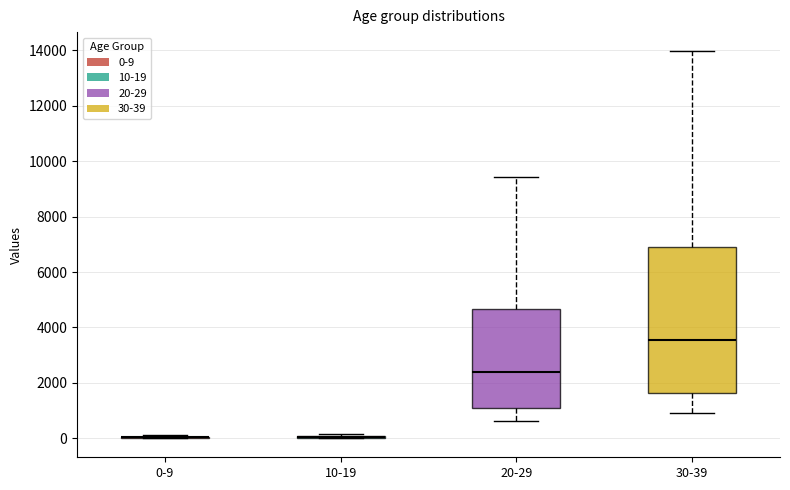

Reading left to right, read every box against the y-axis: the position of its median line, the range the box covers, and the ends of its whiskers. The values are not printed on the chart, so give them approximately, as read against the axis.

0-9: box collapsed to a line at 0, whiskers 0 to 200
10-19: box collapsed to a line at 0, whiskers 0 to 200
20-29: median 2400, box 1200 to 4600, whiskers 600 to 9400
30-39: median 3600, box 1600 to 6800, whiskers 1000 to 14000